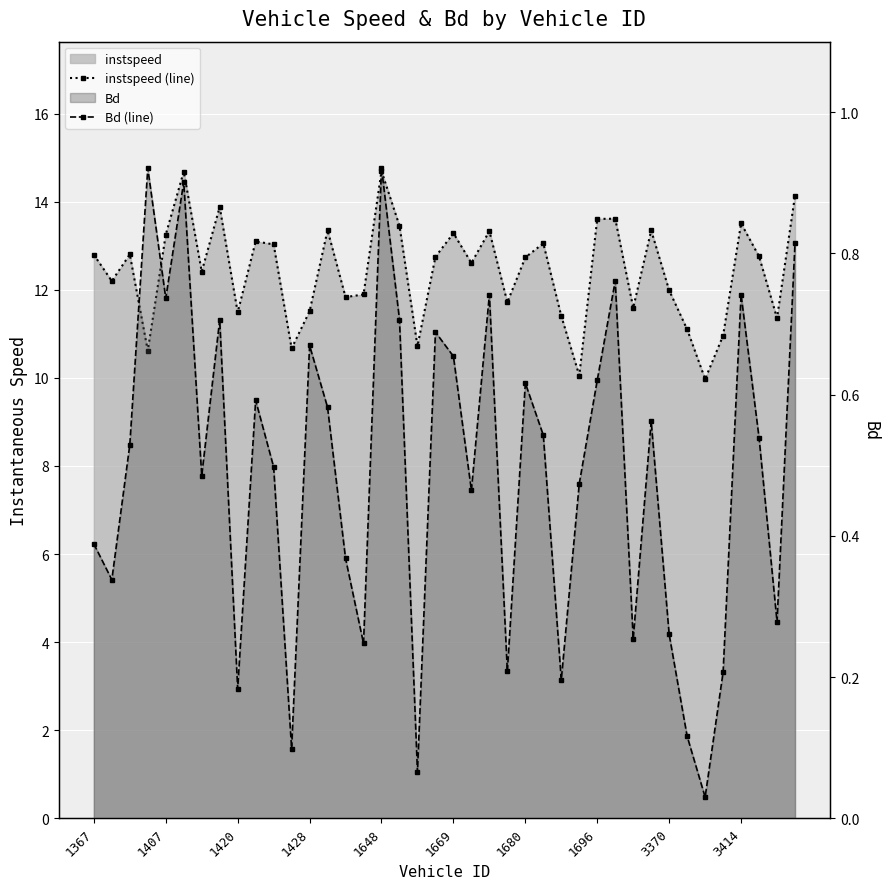

How many data points in instspeed (line) are less than 12?

16